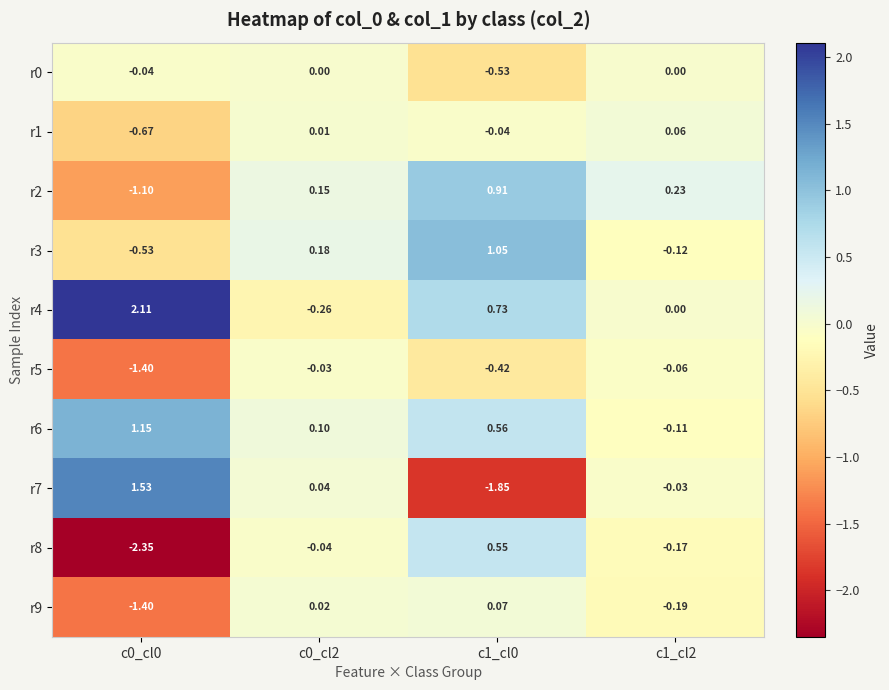

Is the value of r6 at c1_cl2 greater than the value of r0 at c1_cl0?

Yes